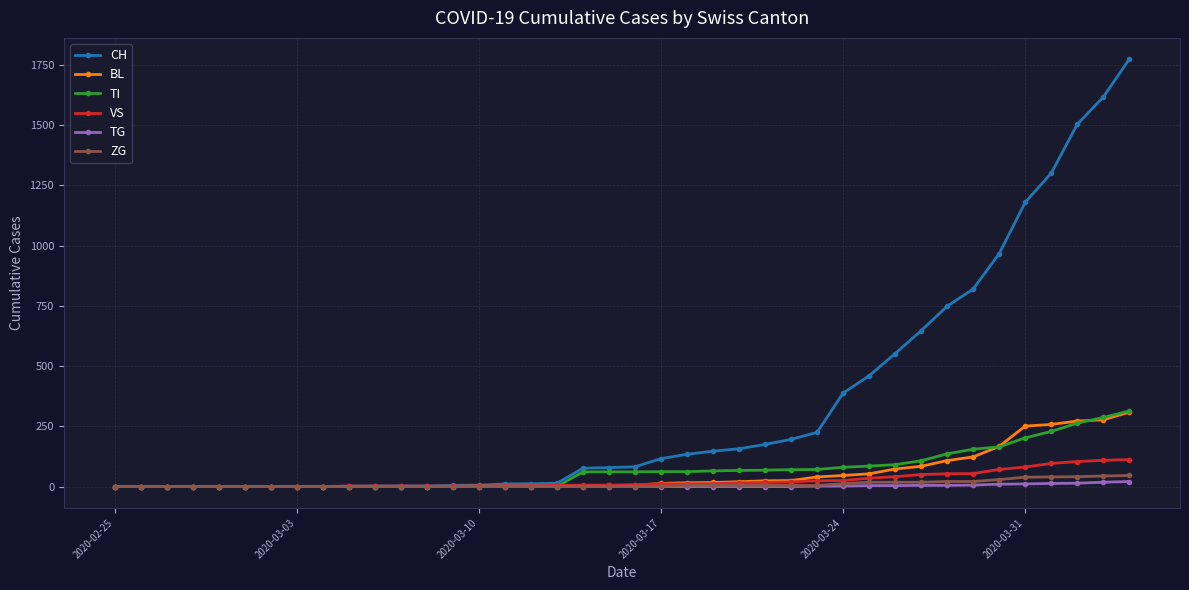

Which series has the widest spread of values?

CH